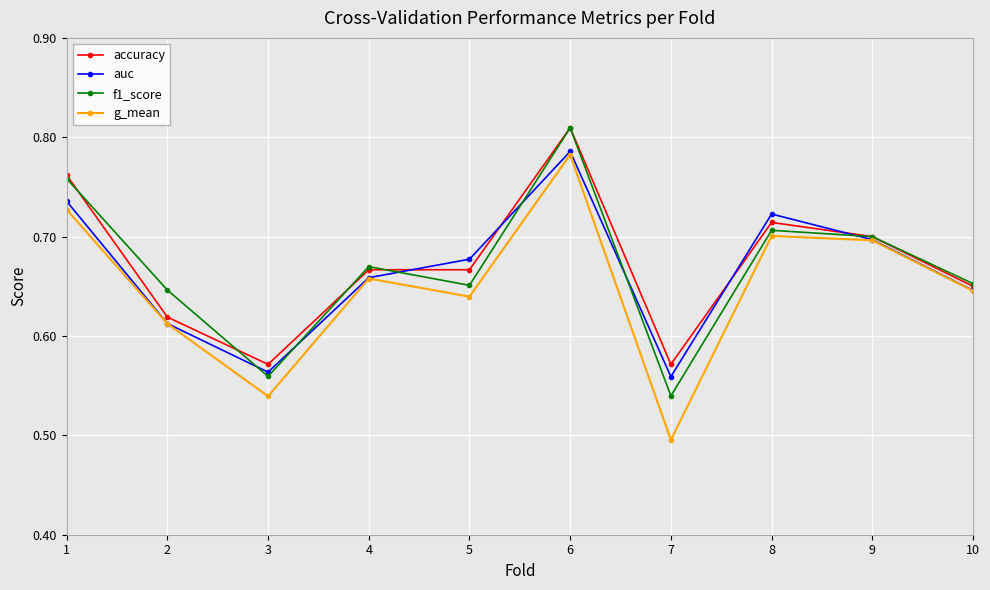

Which category has the lowest value in the auc series?

7